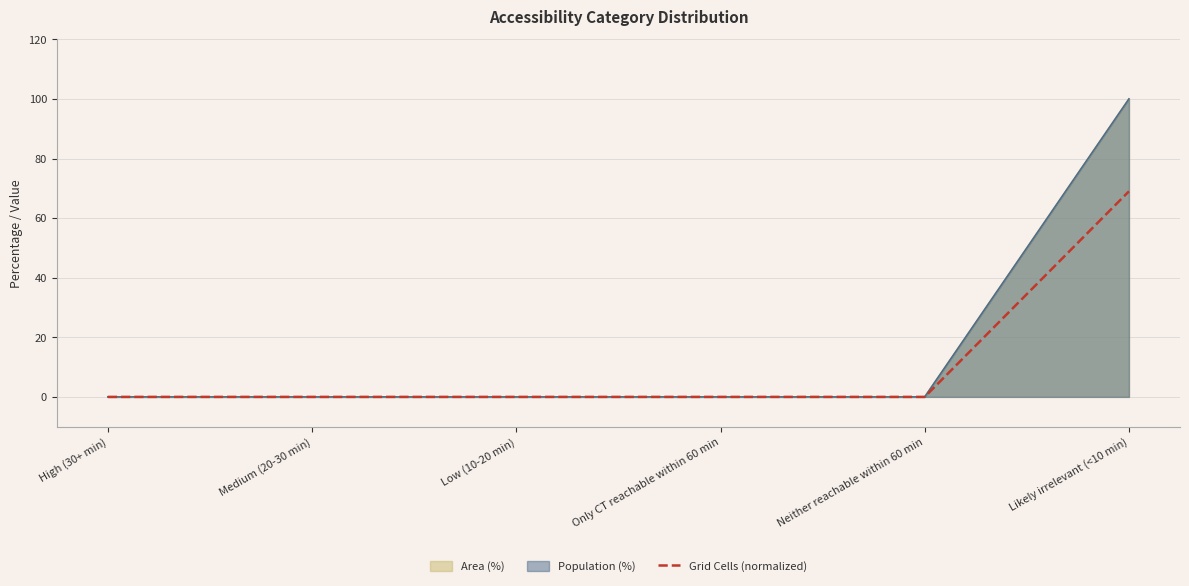

True or false: the data shows -26 at Medium (20-30 min).

False